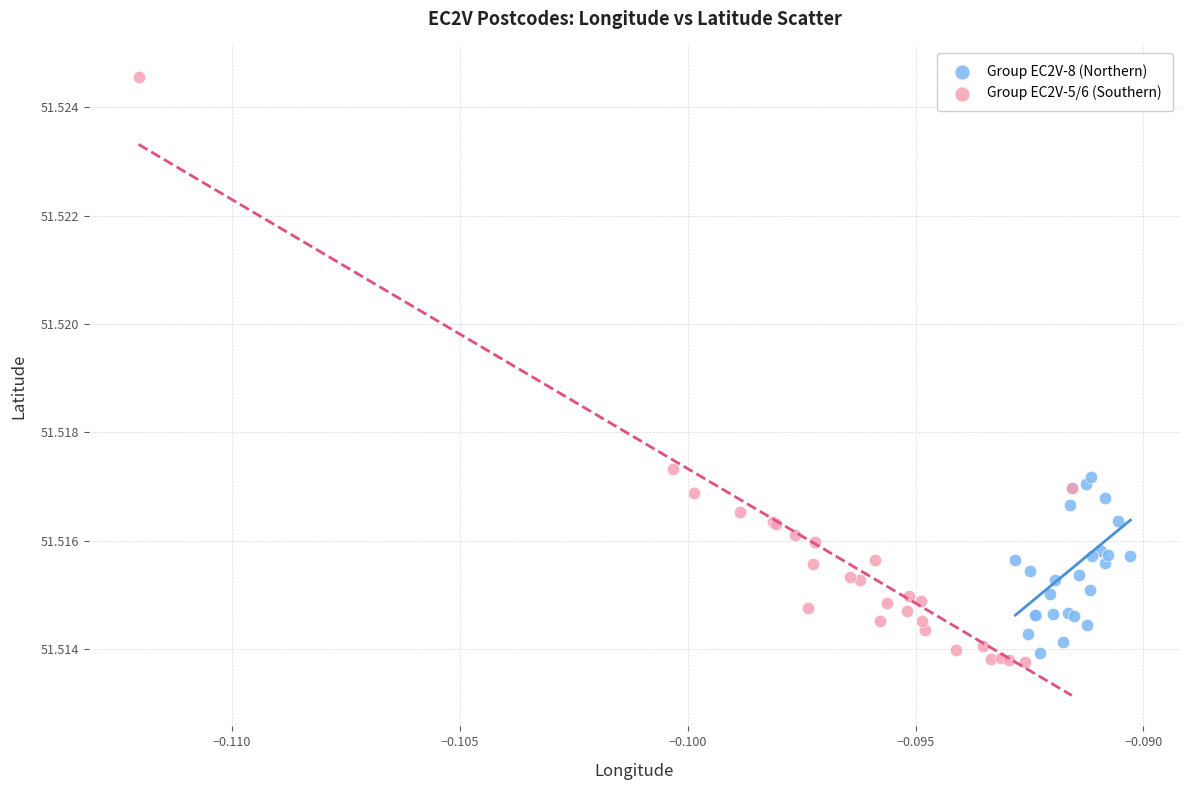

Which series reaches the maximum Y coordinate?

Group EC2V-5/6 (Southern)